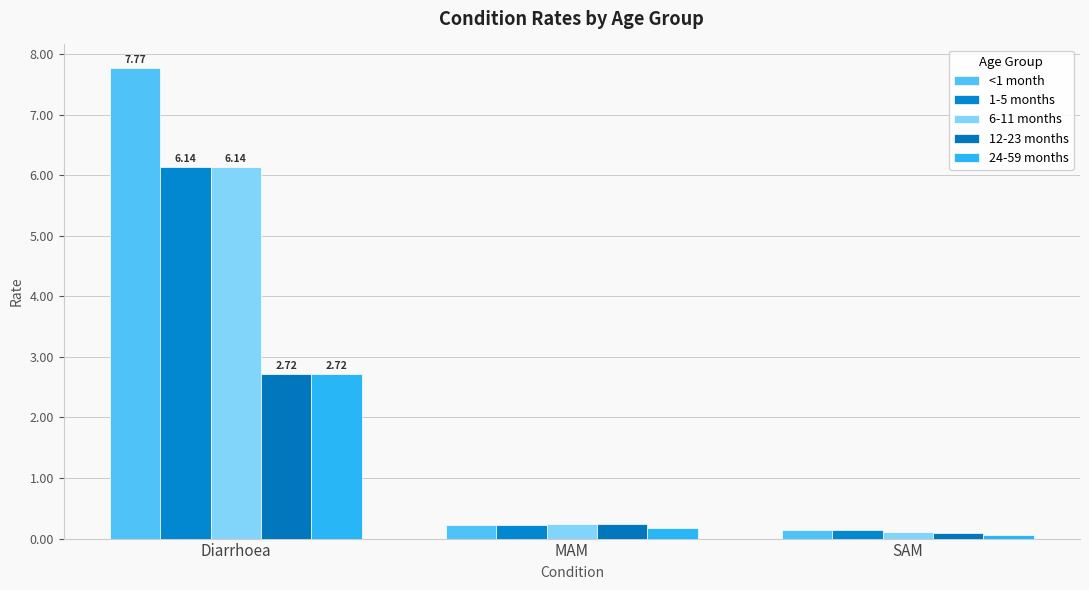

How many bars are there in total?

15